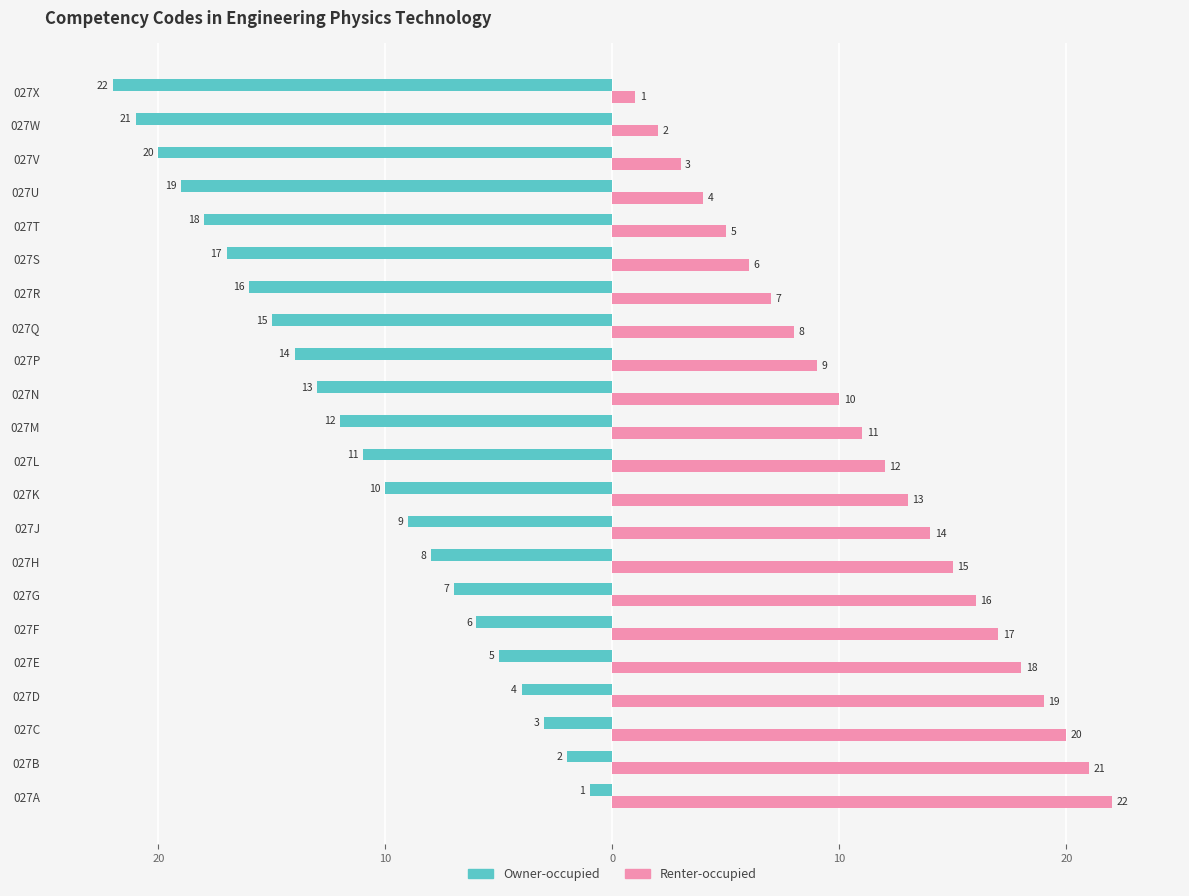

What is the sum of all Renter-occupied values?

253